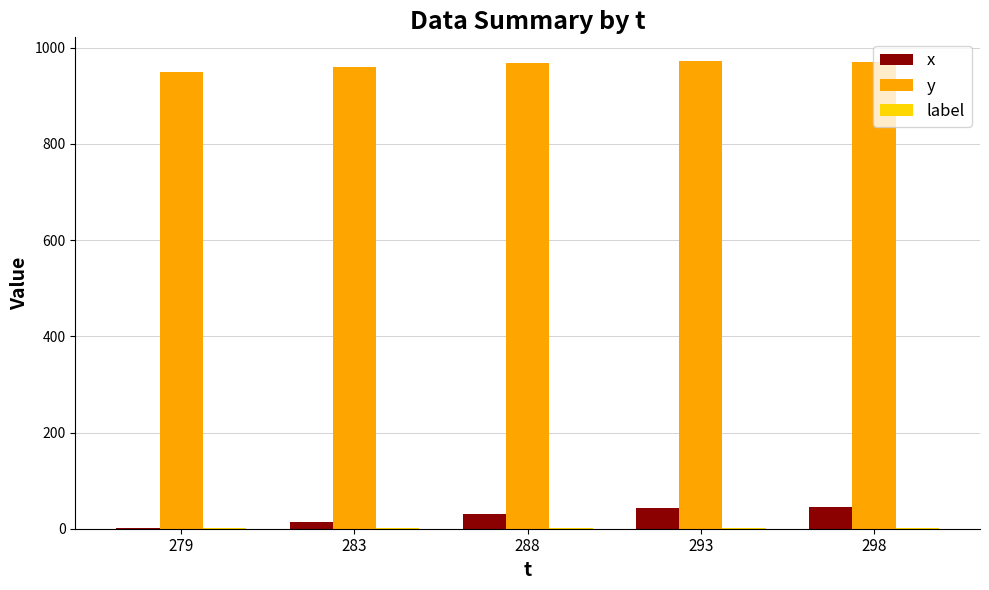

What is the sum of all x values?

136